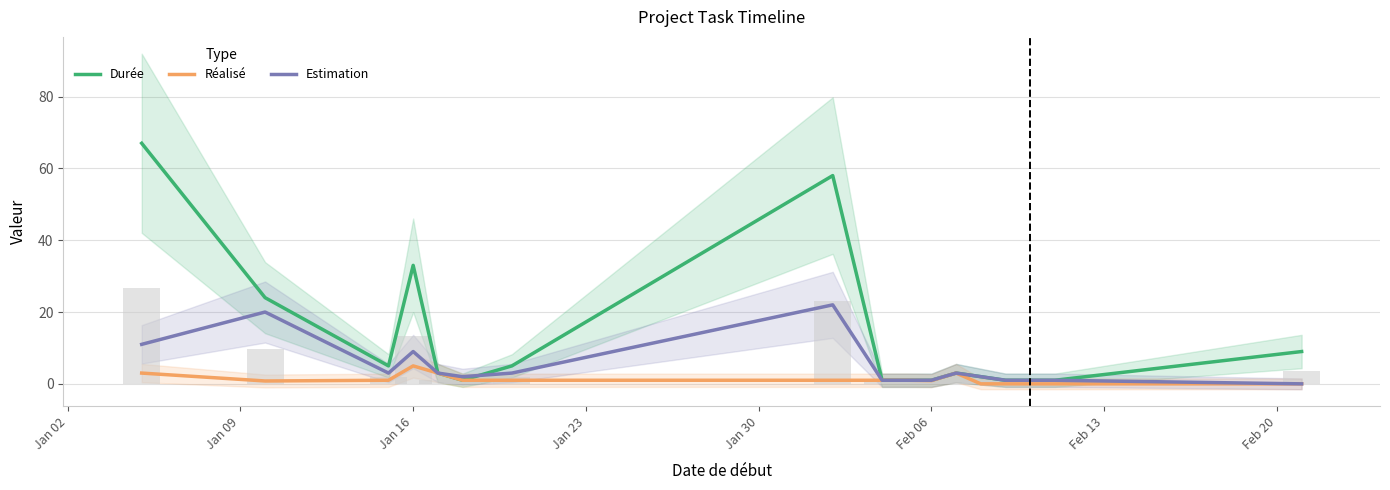

How many data points in Durée are above 3?

7